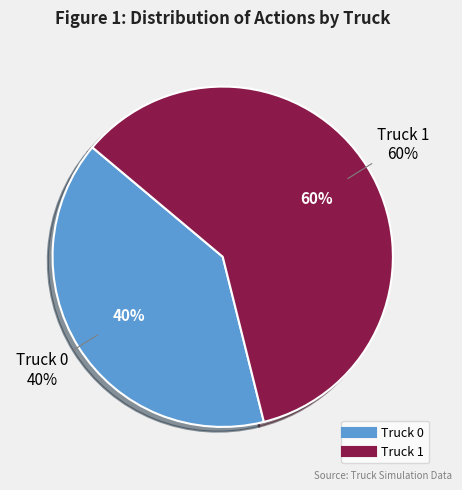

Which slice is the smallest?

Truck 0